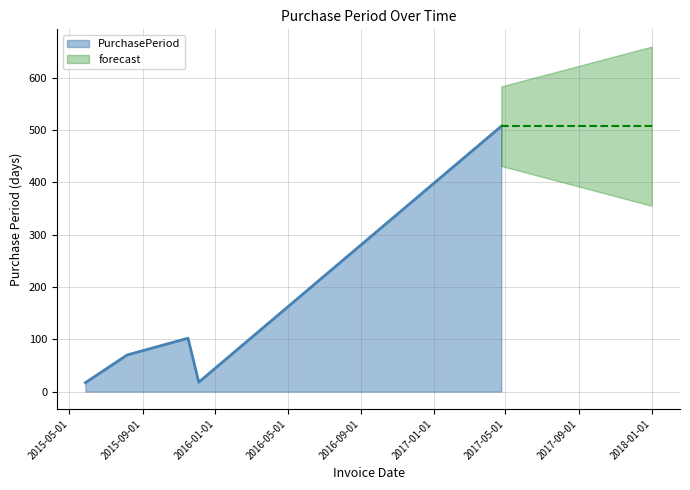

What is the maximum value shown in the chart?

507